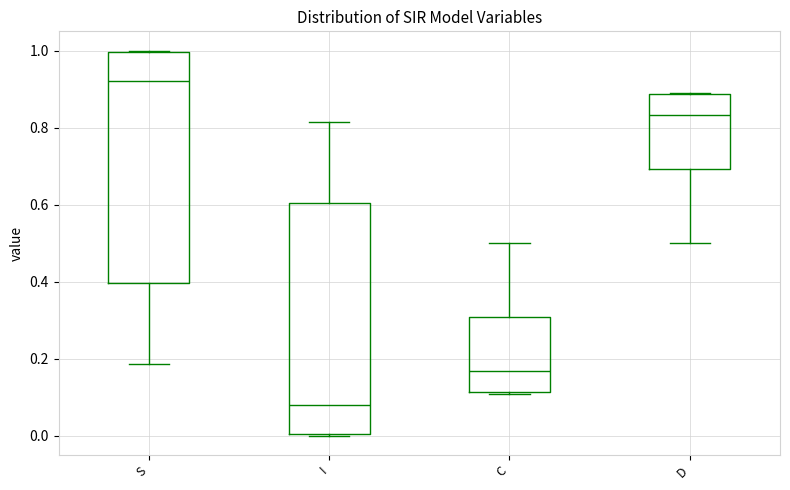

Reading left to right, transcribe this box plot: for each box, give where its median line is, the range the box spans, and where its two whiskers end, as read against the y-axis. The values are not printed on the chart, so give them approximately, as read against the axis.

S: median 0.92, box 0.40 to 1.00, whiskers 0.18 to 1.00
I: median 0.08, box 0.00 to 0.60, whiskers 0.00 to 0.82
C: median 0.16, box 0.12 to 0.30, whiskers 0.10 to 0.50
D: median 0.84, box 0.70 to 0.88, whiskers 0.50 to 0.90